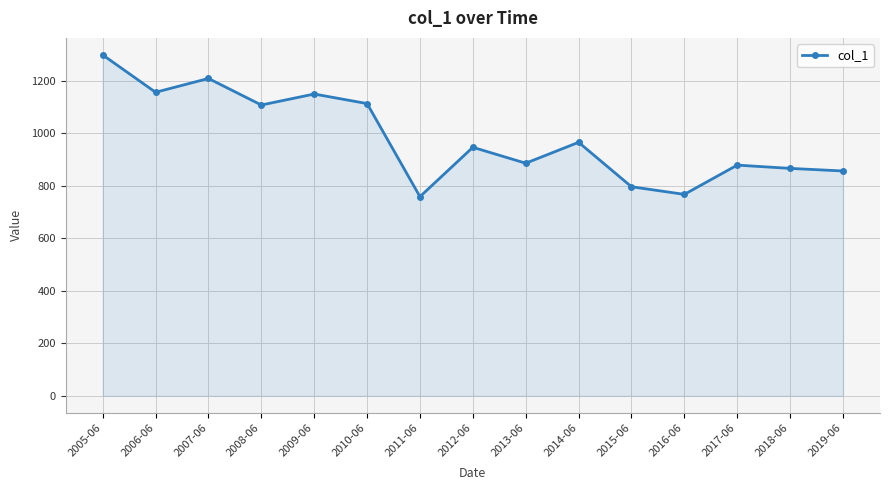

At which category does the data reach its first local peak?

2007-06